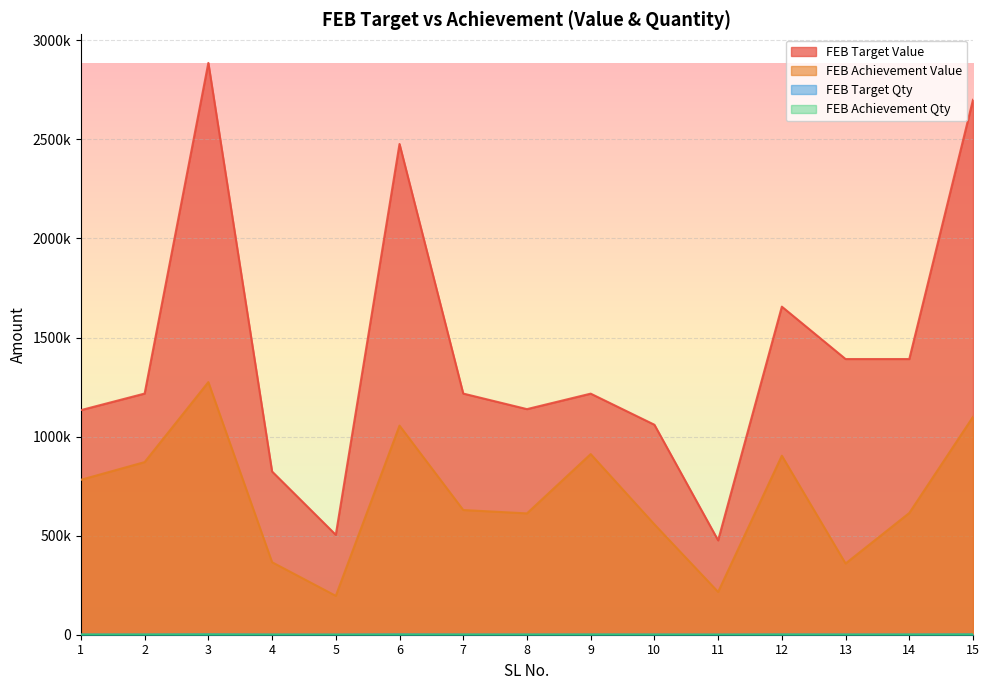

Which series has the largest range (max minus min)?

FEB Target Value